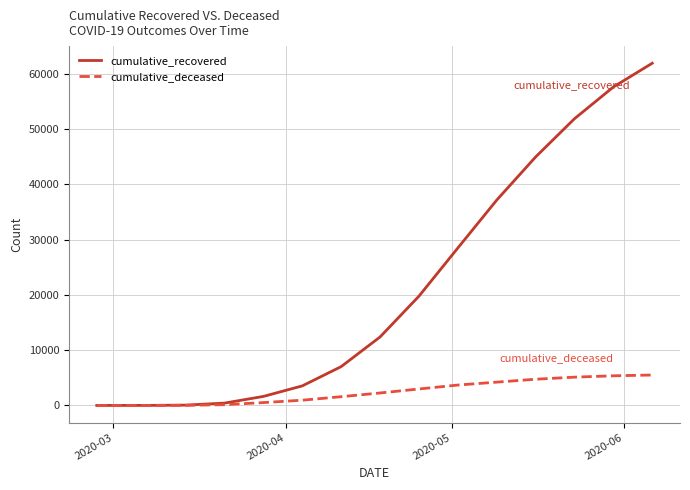

List the series in order of their overall mean, highest first.

cumulative_recovered, cumulative_deceased